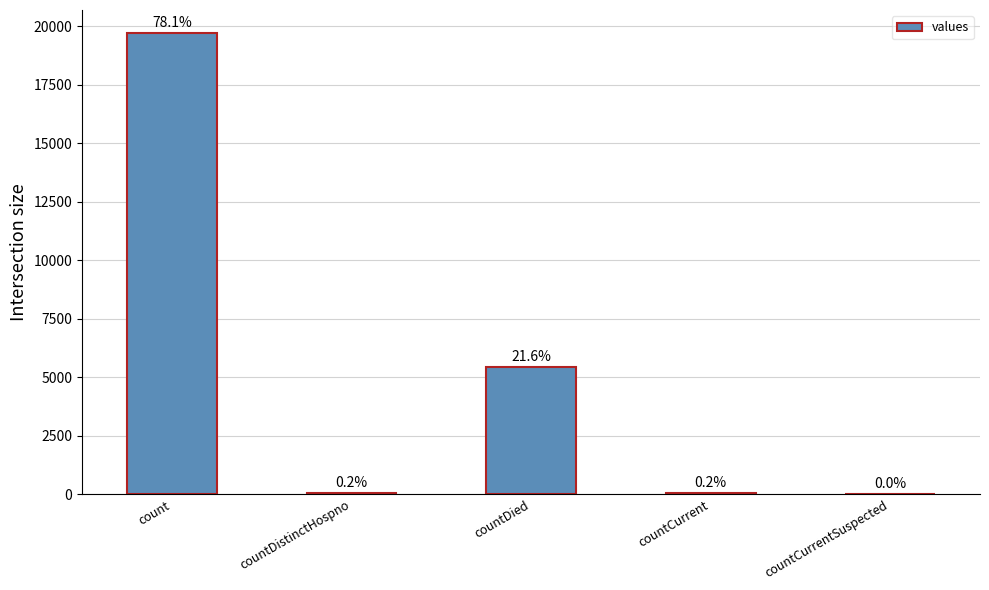

Reading left to right, what are all the values shown in this chart?

19713	38	5444	52	0